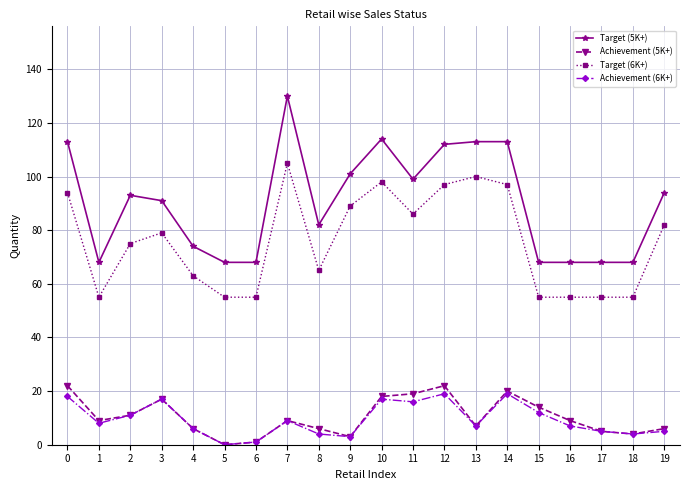

The Target (5K+) series shows 117 at 5. True or false?

False